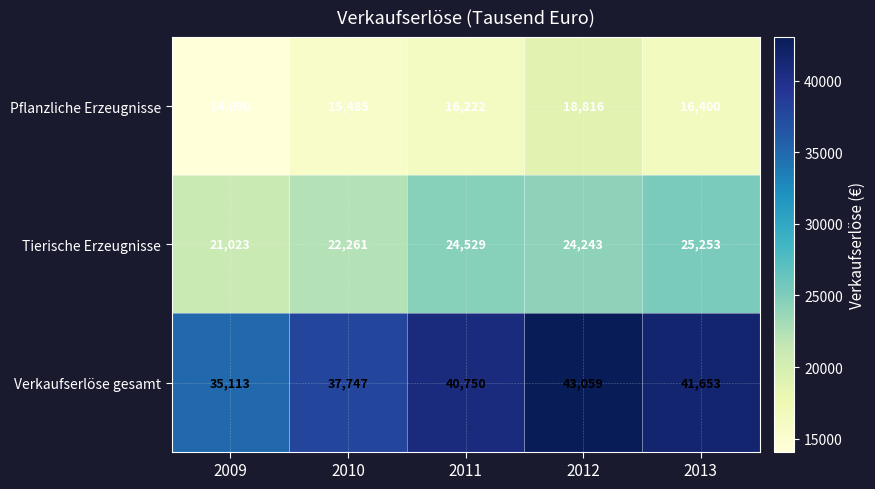

At which label does Tierische Erzeugnisse first exceed 24243?

2011